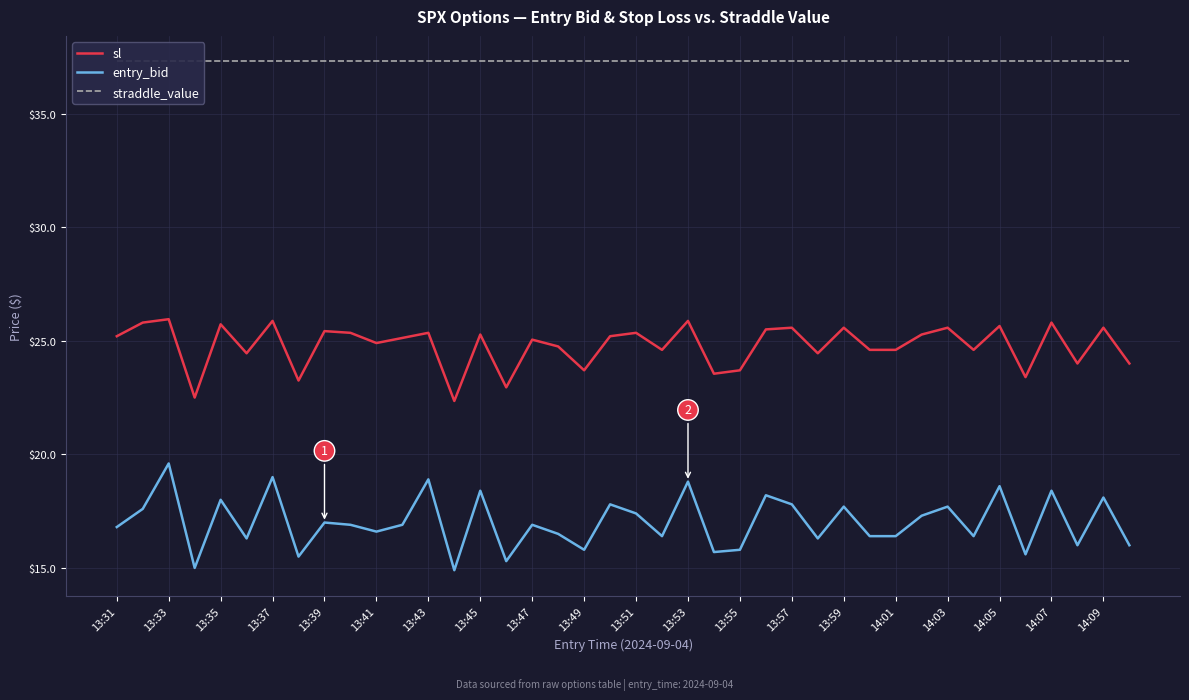

Which category has the highest value across all series?

13:31